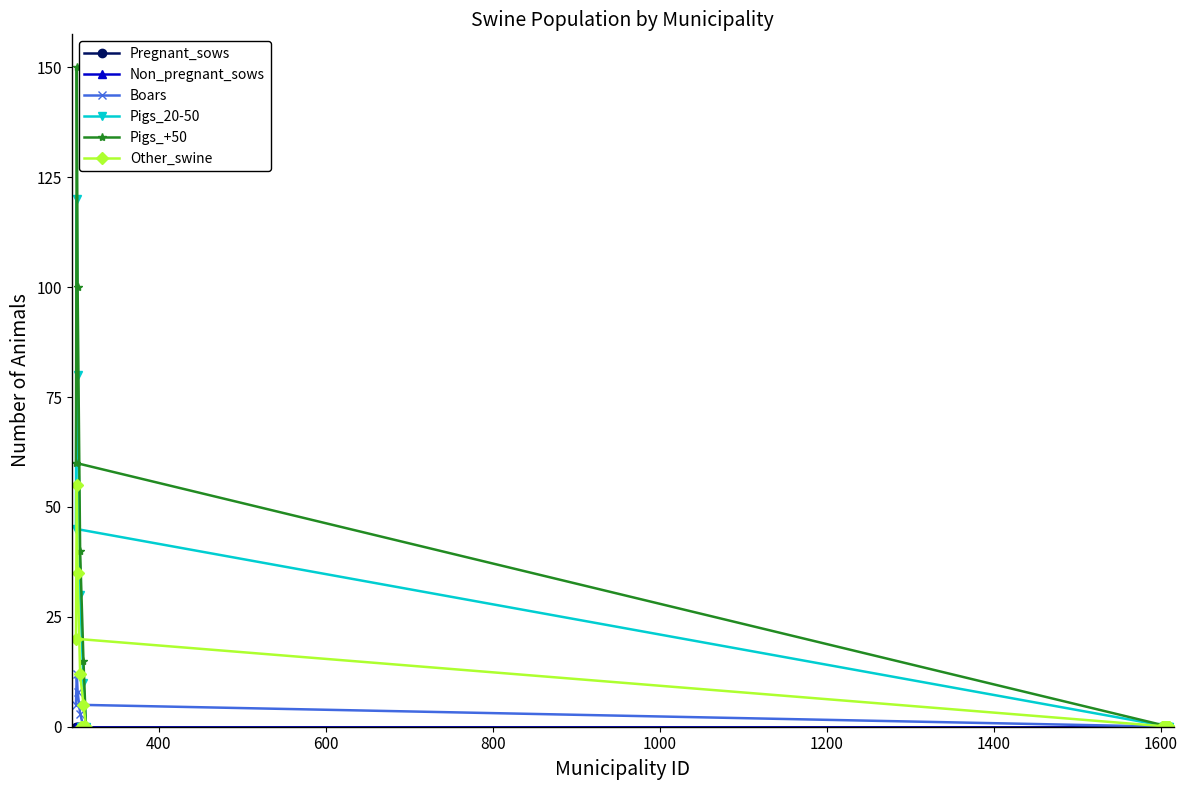

Does the chart have visible grid lines?

No